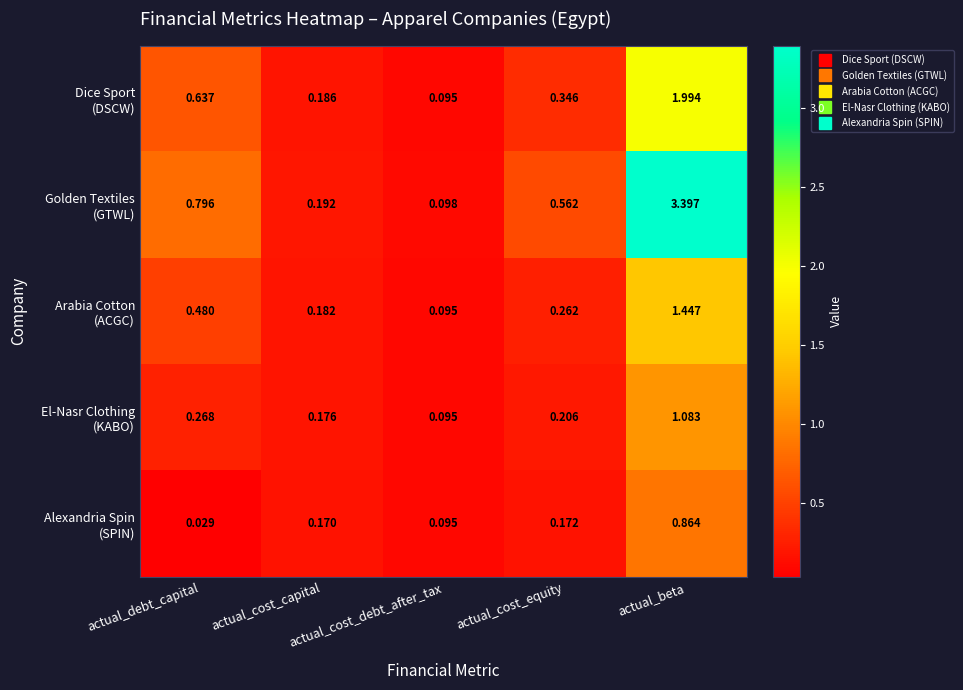

How many data points does each series have?

5